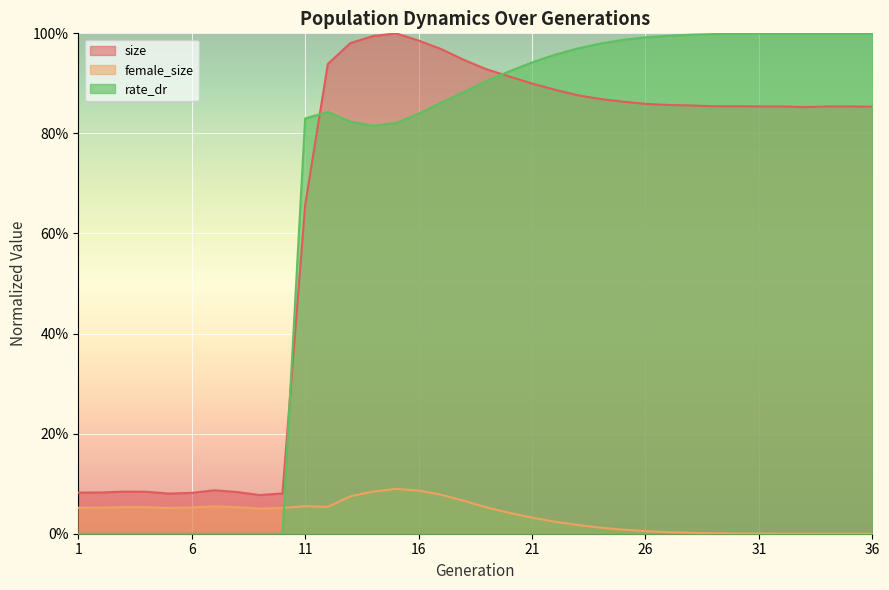

Does the chart display data point markers on the line(s)?

No